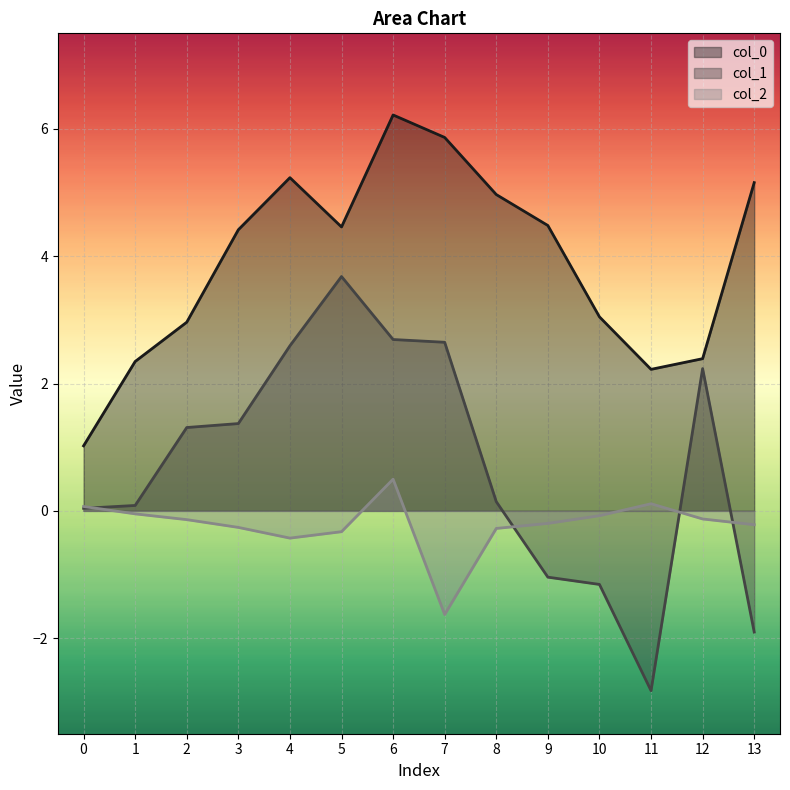

What is the lowest value of the col_0 series?

1.0